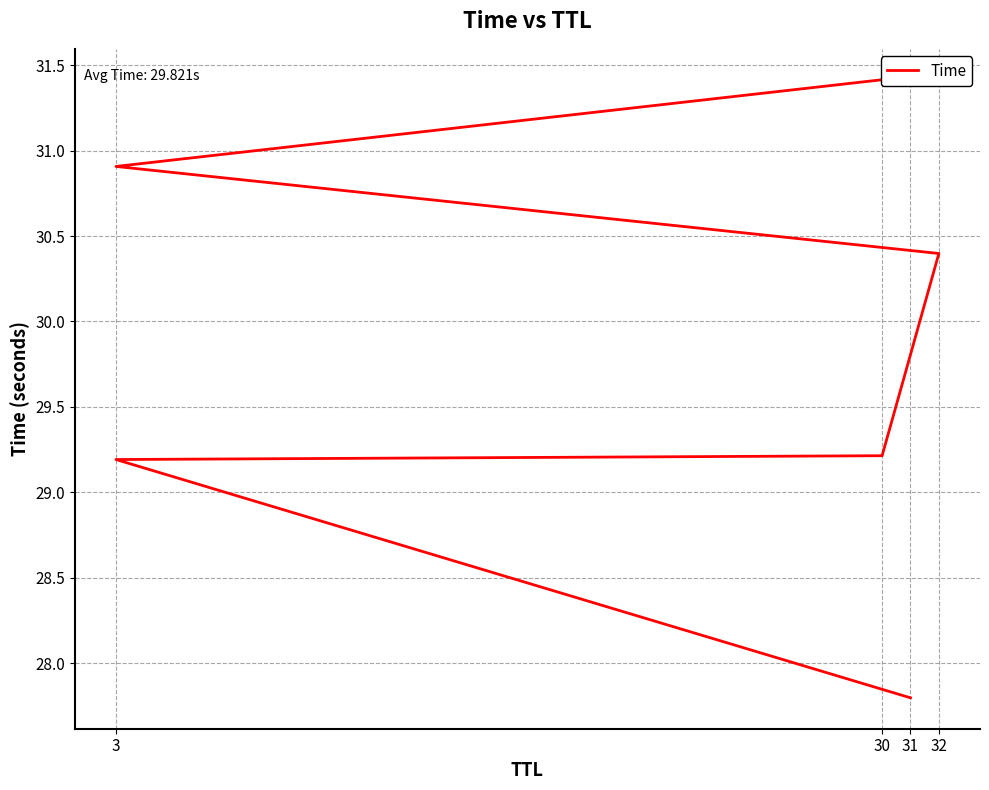

Which has a higher value, 31 or 32?

32